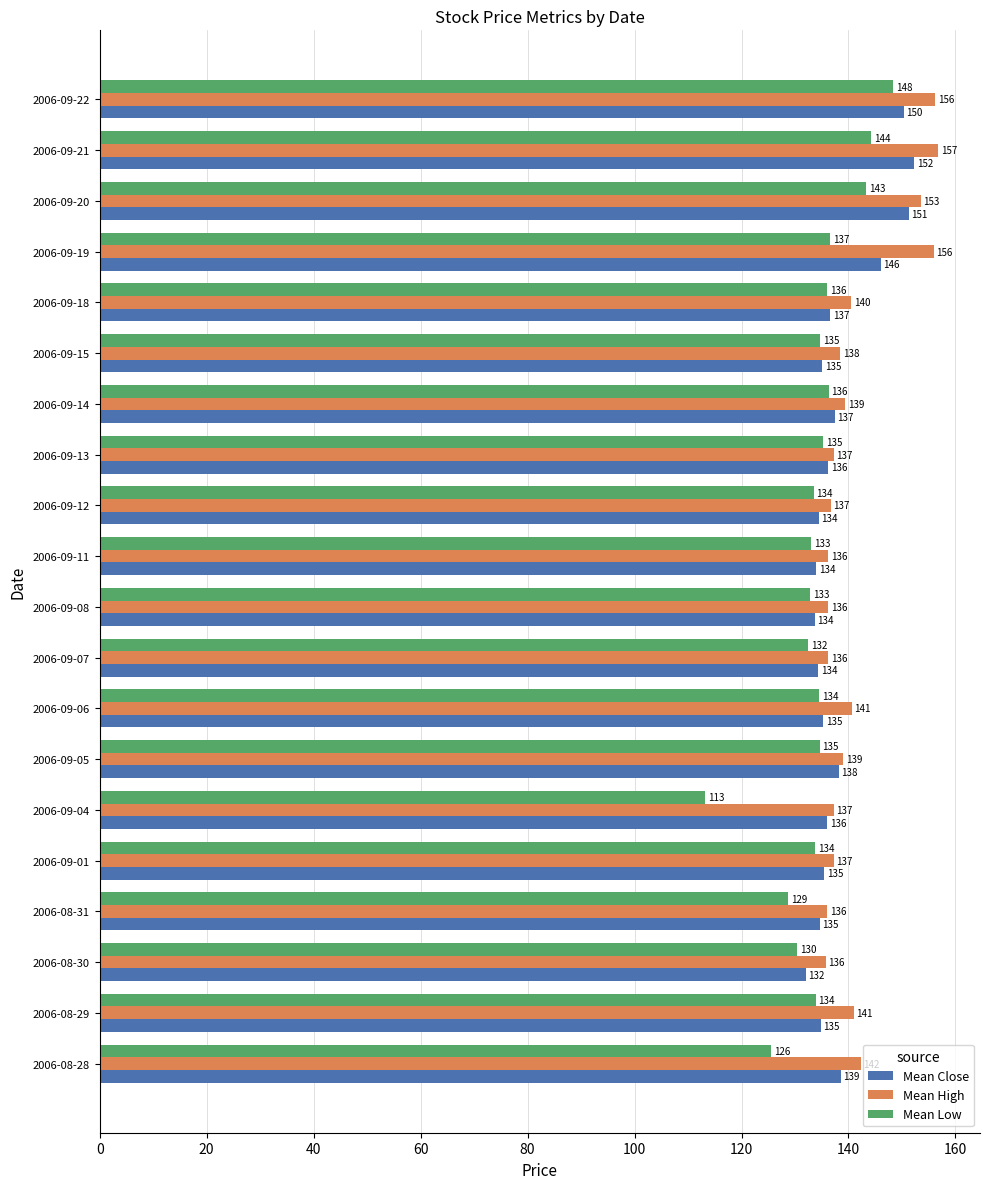

What is the minimum value shown in the chart?

113.2